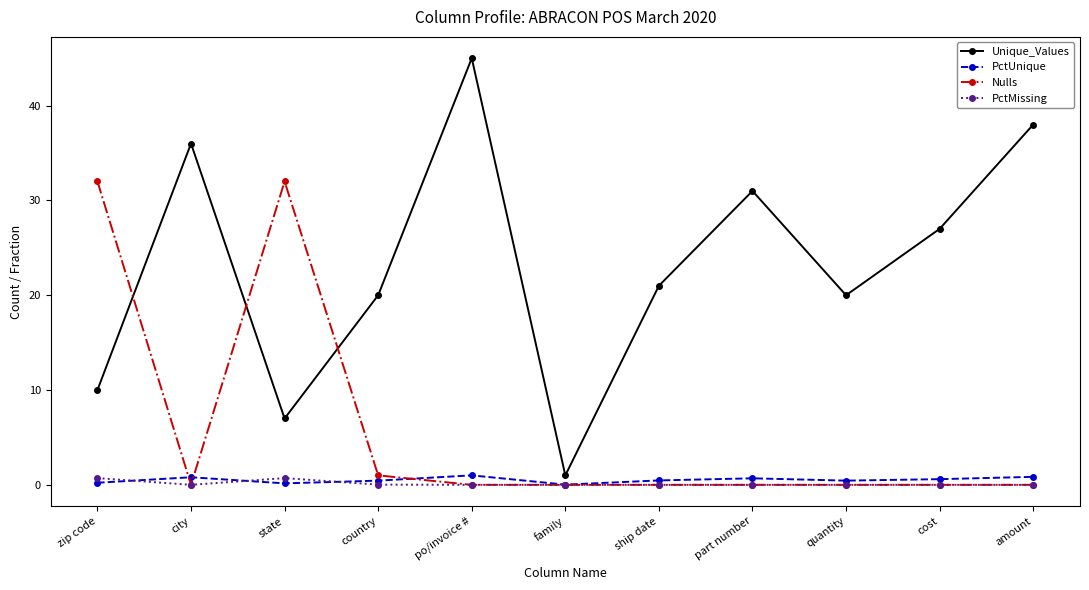

The value of PctMissing at part number is 0.0. True or false?

True